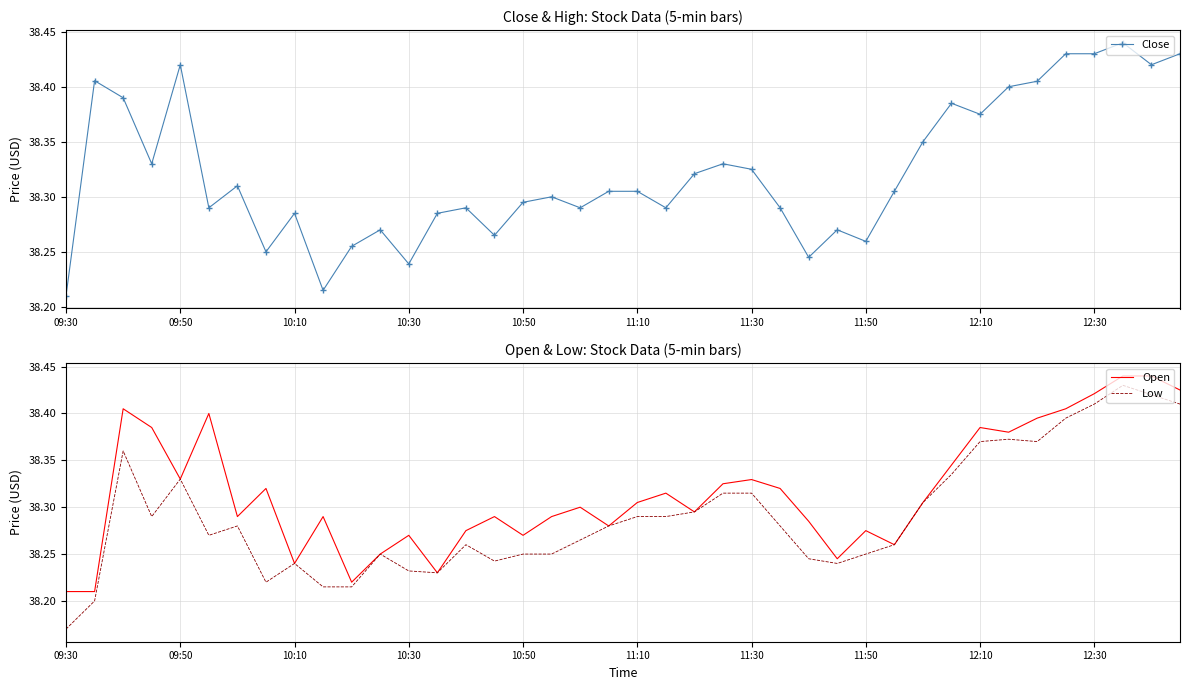

How many Close values are between 38 and 39?

40